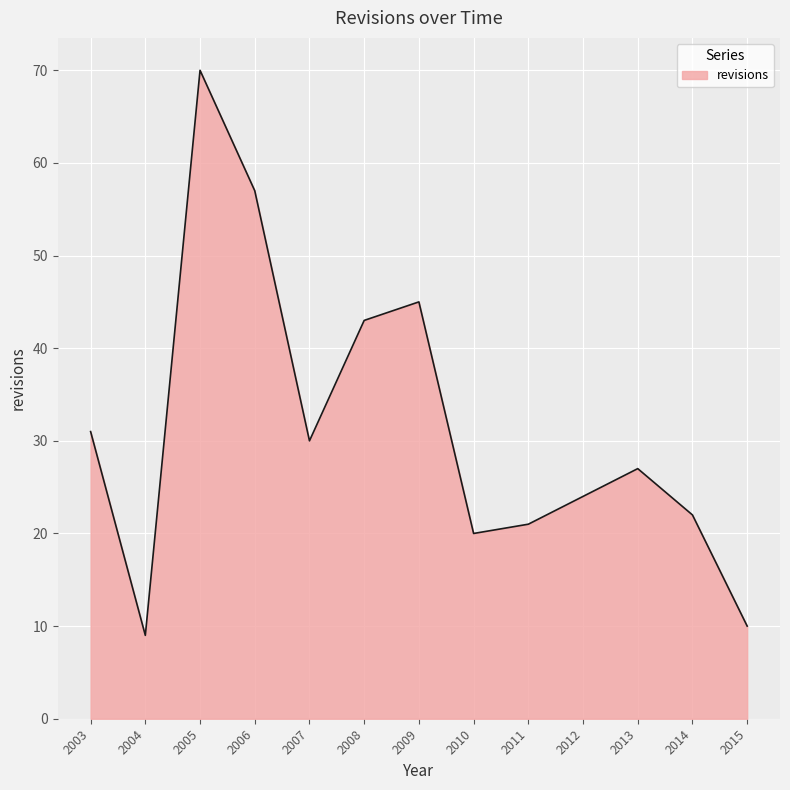

What is the difference between the values at 2012 and 2003?

7